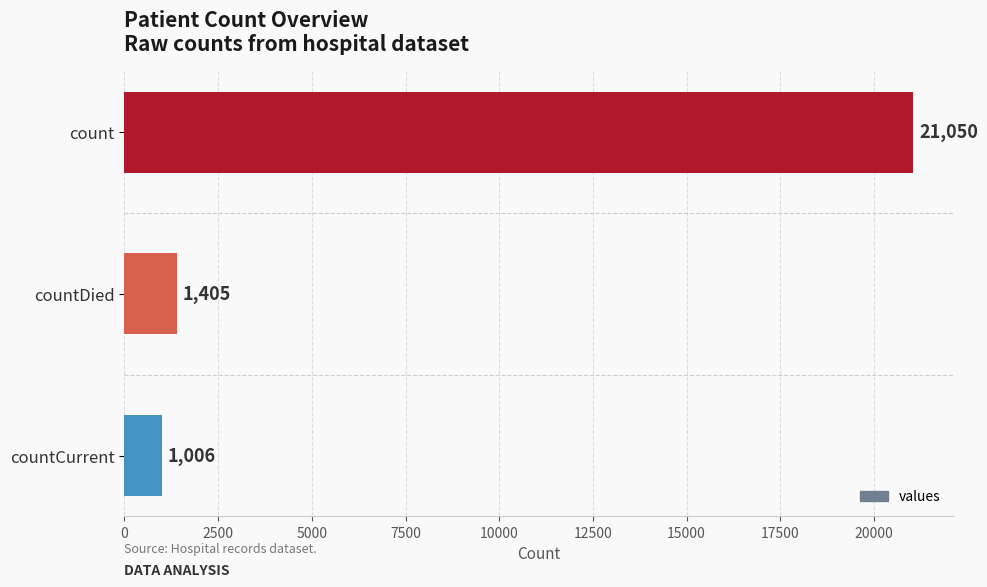

The chart shows a value of 1006 at countCurrent. True or false?

True